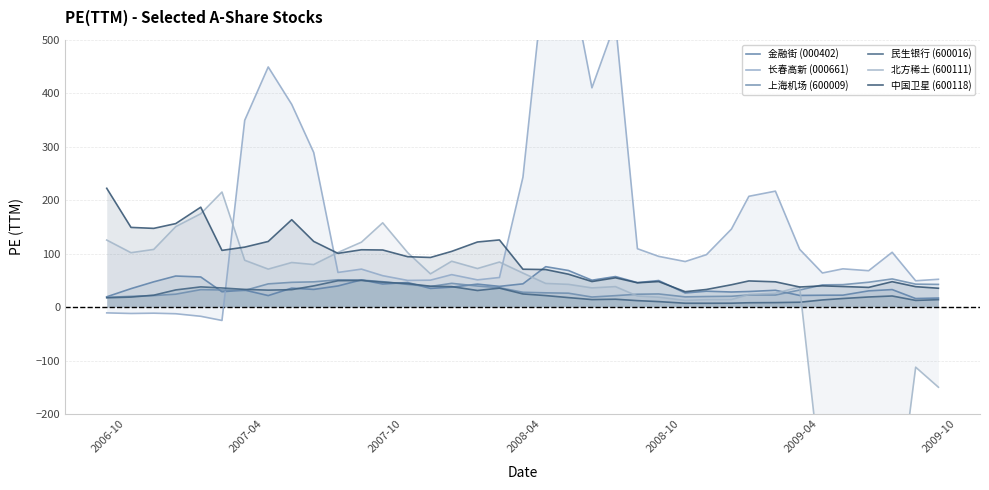

Reading left to right, extract all data points from this chart.

金融街 (000402): 19.2	34.4	47.2	58.0	56.2	28.6	31.7	21.4	35.3	33.0	39.4	50.8	43.1	45.9	34.8	37.2	42.9	38.7	43.4	75.5	68.4	50.2	57.0	45.6	49.6	26.3	29.6	28.1	29.1	31.4	21.7	22.1	22.2	30.3	32.7	15.9	16.8
长春高新 (000661): -10.9	-12.0	-11.5	-12.5	-17.3	-25.1	349.3	449.1	379.0	289.1	64.7	70.9	58.6	49.8	50.3	60.6	50.8	55.3	243.0	643.4	637.9	410.1	532.0	109.1	94.8	85.1	97.9	145.8	207.1	216.8	108.0	63.7	71.5	67.9	102.4	49.1	51.9
上海机场 (600009): 18.1	20.0	21.5	24.0	32.5	31.9	31.0	43.3	46.2	47.1	51.0	50.4	47.4	42.3	38.4	44.3	39.3	36.2	27.6	26.6	25.9	18.7	21.3	24.0	24.5	19.0	19.7	20.1	22.6	22.4	31.9	41.5	41.9	46.4	52.6	42.8	42.3
民生银行 (600016): 17.3	18.6	22.2	32.0	37.7	35.7	33.0	31.6	32.5	39.6	49.2	49.8	46.5	43.8	38.9	38.2	30.9	35.4	24.5	21.4	17.7	14.0	14.6	12.0	10.2	7.1	7.1	7.2	8.0	8.3	9.0	13.3	15.9	18.8	20.7	12.4	13.8
北方稀土 (600111): 125.3	101.6	107.8	150.4	174.5	215.1	87.5	71.0	83.3	79.5	102.1	121.4	157.6	101.7	62.1	85.7	72.0	84.2	63.5	44.1	42.4	35.8	38.2	20.6	18.5	12.4	13.7	14.0	23.5	25.9	37.3	-344.3	-363.2	-376.6	-456.8	-112.5	-150.0
中国卫星 (600118): 222.1	148.9	147.1	156.1	186.7	106.0	112.1	122.7	163.3	122.7	100.4	107.1	106.7	94.2	92.7	104.1	121.7	125.5	70.7	70.1	61.4	47.7	54.7	45.4	47.6	28.7	32.9	41.7	48.8	47.2	37.5	39.6	38.4	36.7	47.4	38.1	35.1